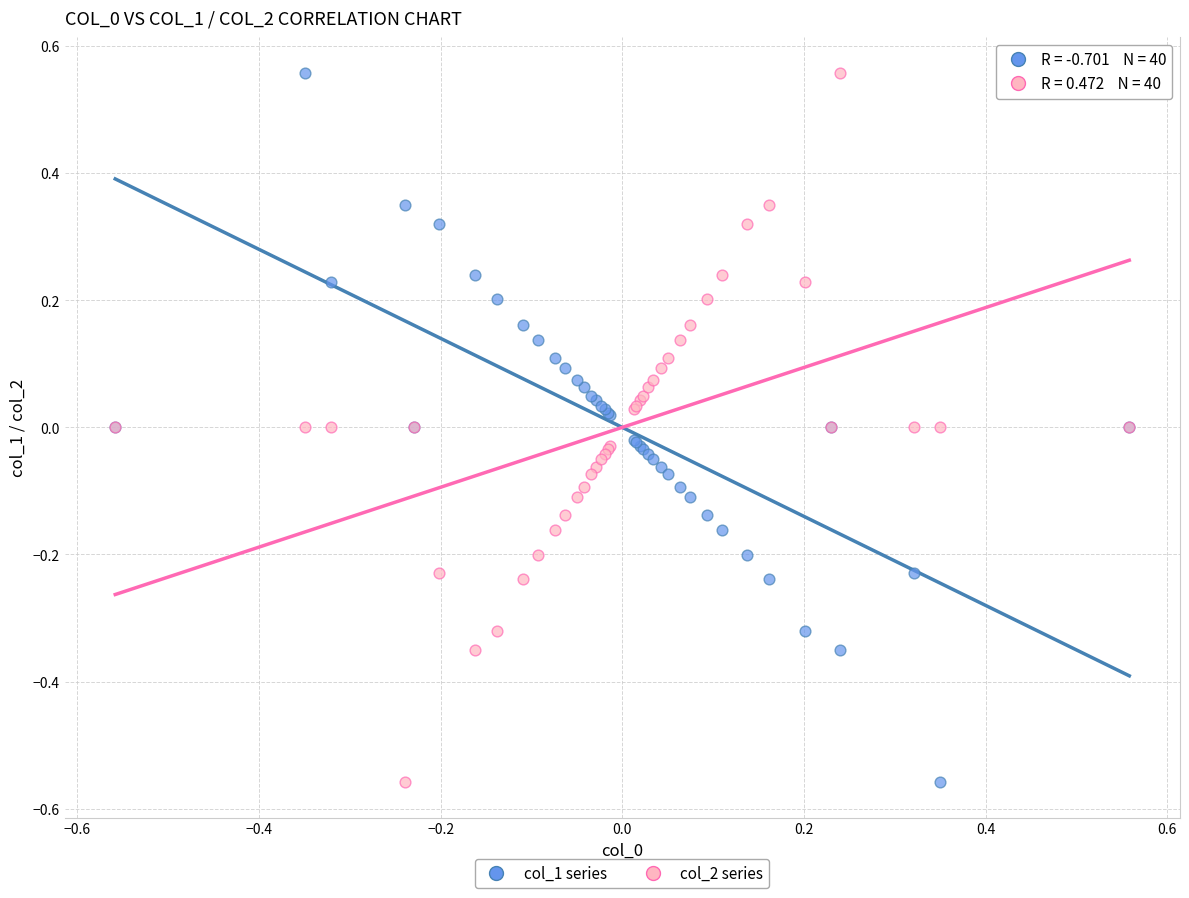

What is the X range (max minus min) for the scatter plot?

1.1